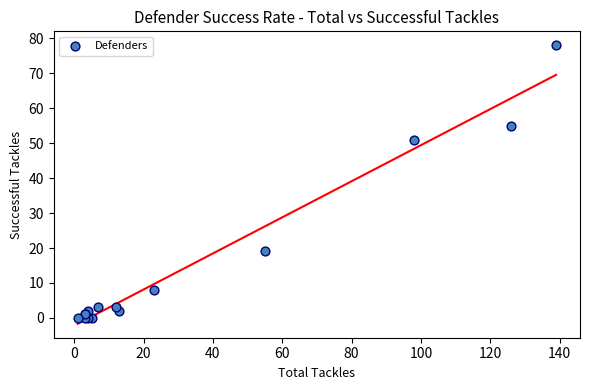

What Y value in the scatter plot is closest to 39?

51